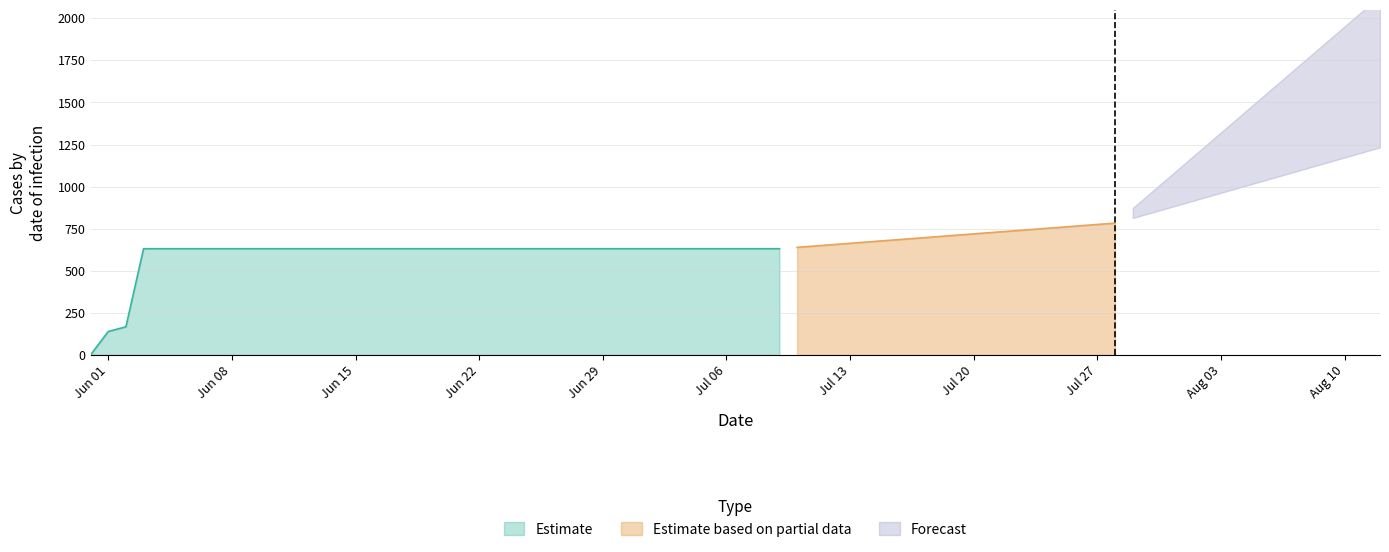

How many lines are shown in the chart?

1